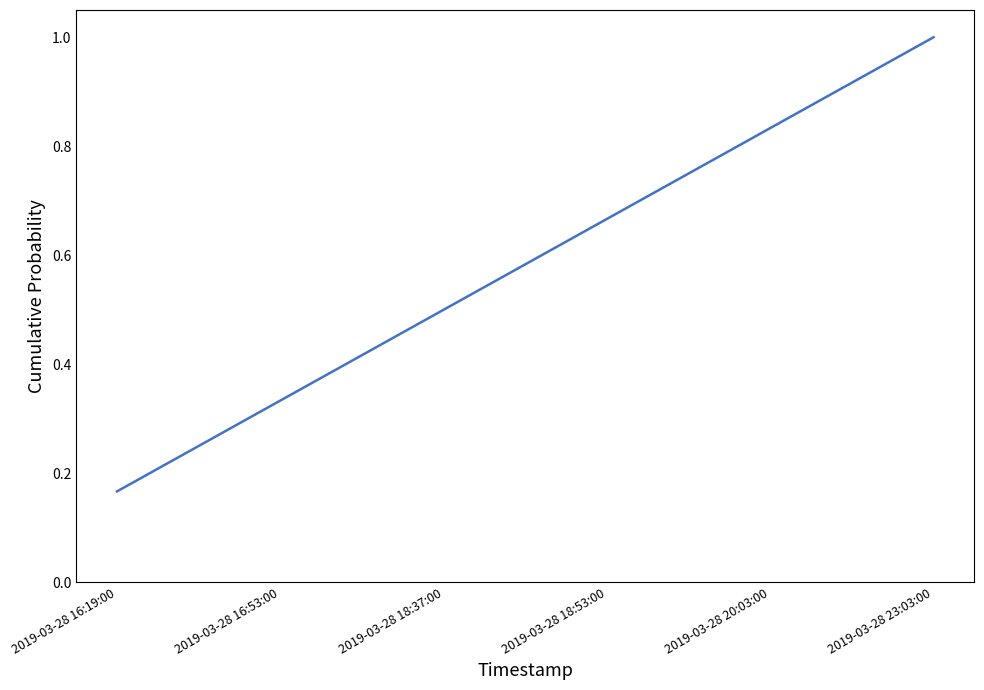

True or false: the data has more than 1 interior local peaks.

False